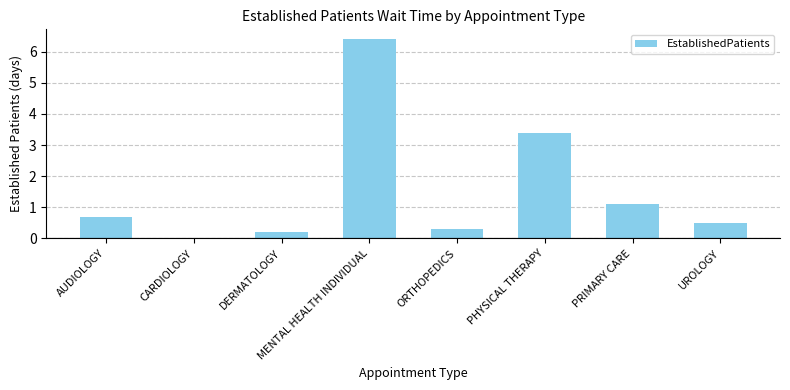

Which has a higher value, PRIMARY CARE or CARDIOLOGY?

PRIMARY CARE